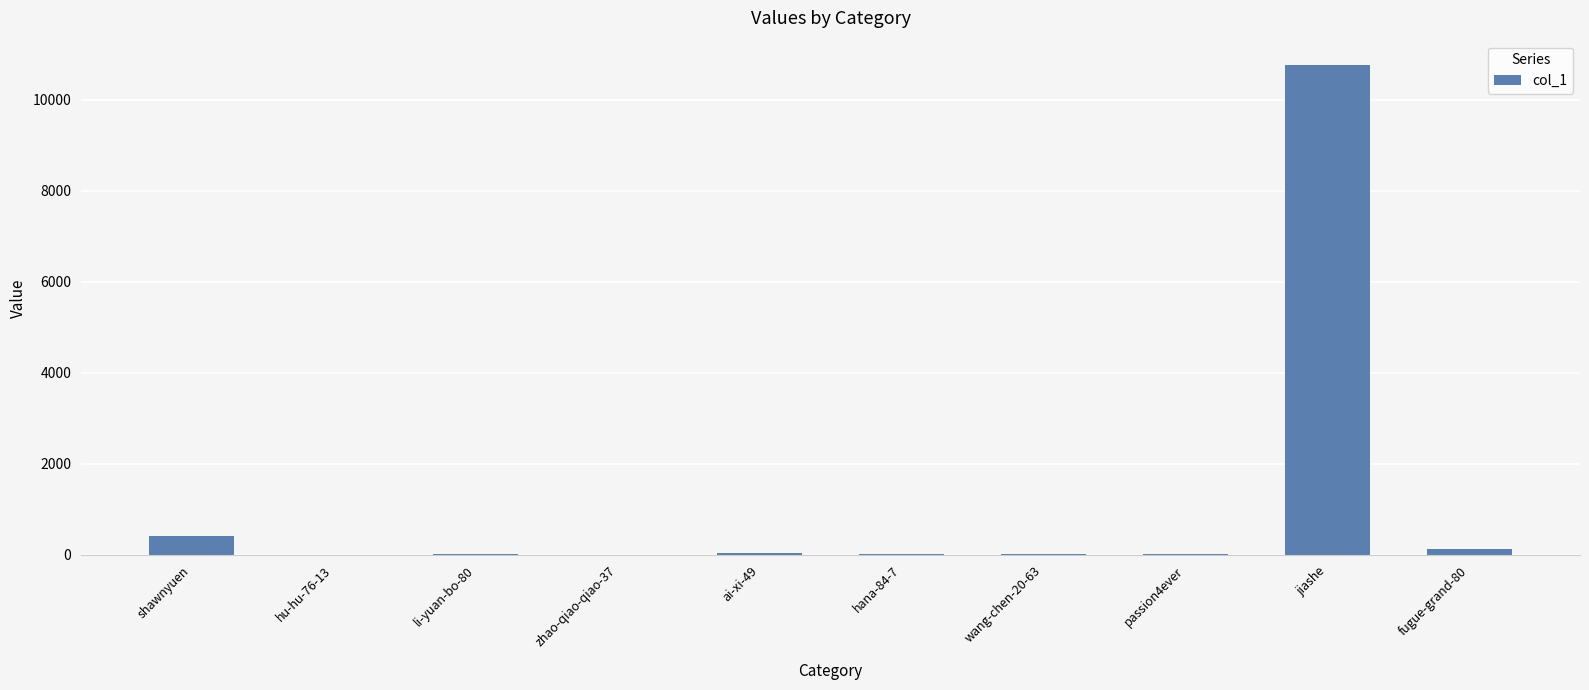

Where is the data nearest to the value 5378?

shawnyuen